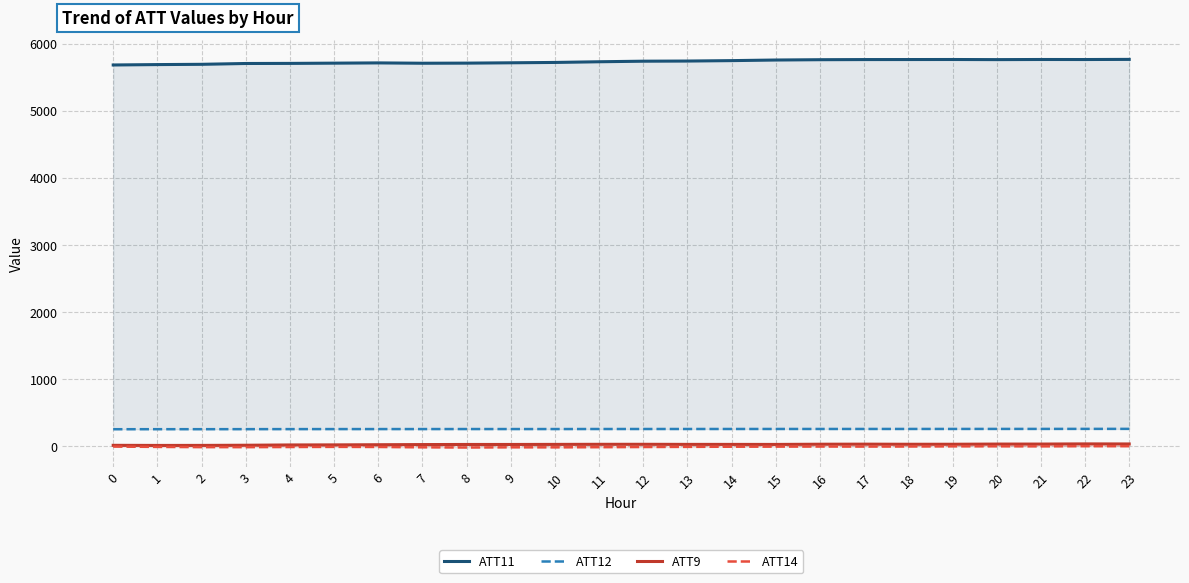

True or false: ATT14 and ATT9 intersect in this chart.

False